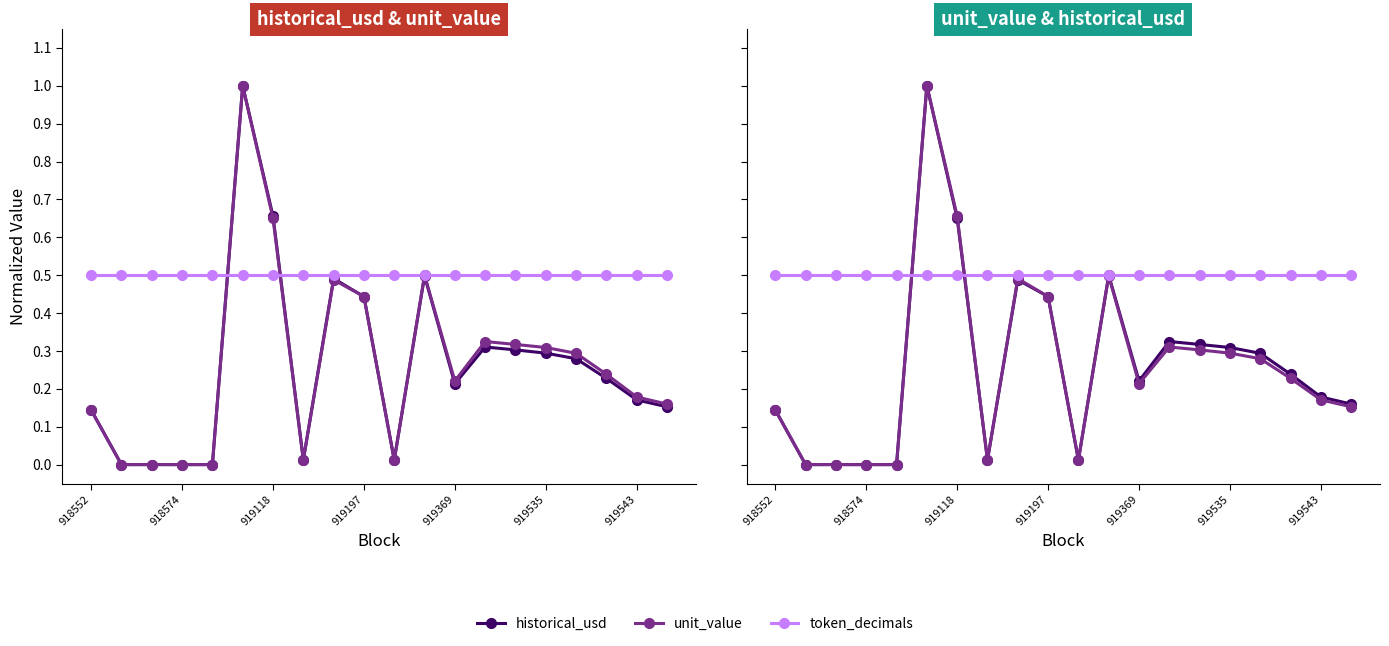

After their last crossing, which series has the higher values: unit_value or historical_usd?

unit_value